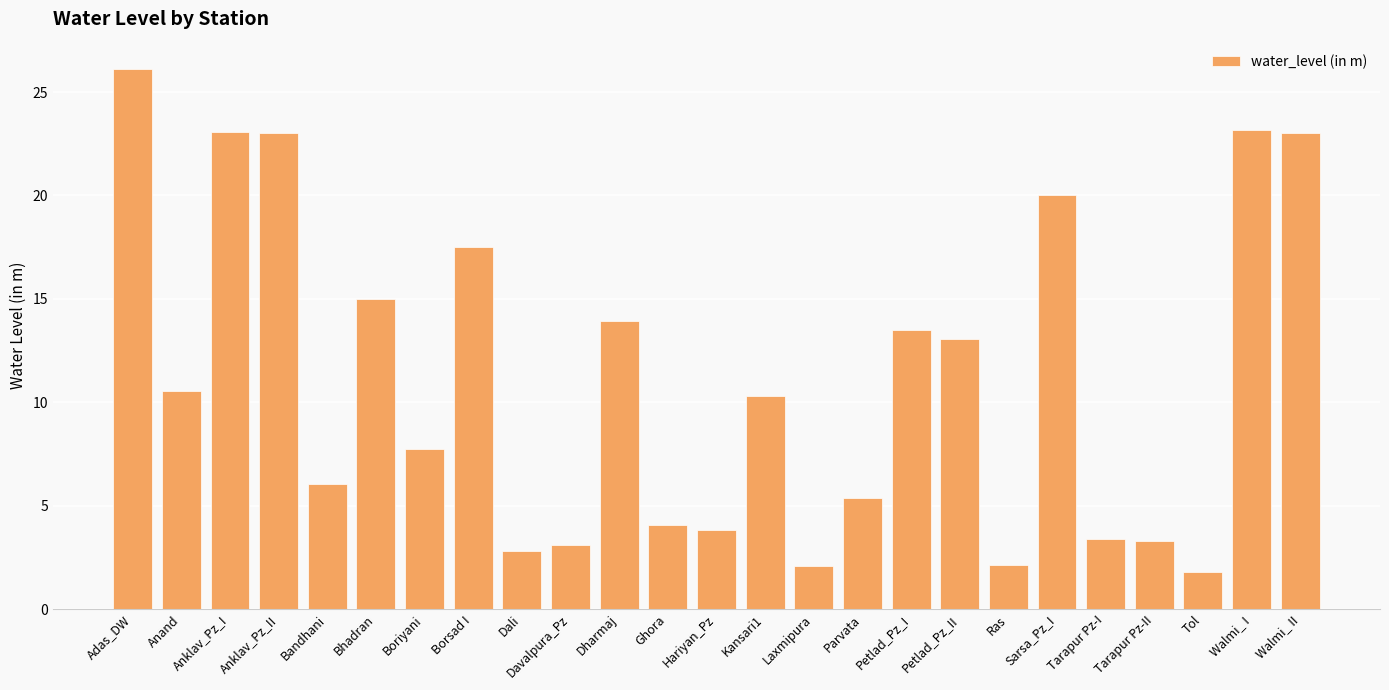

What is the greatest value displayed?

26.1